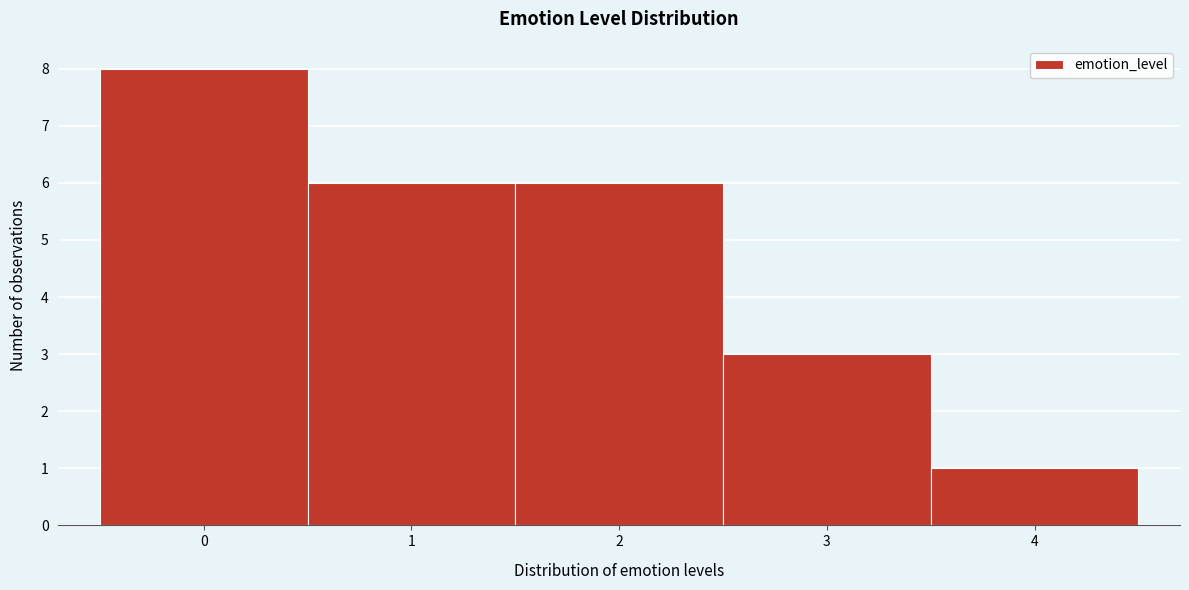

What is the height of the bar covering -0.5 to 0.5 on the x-axis? The values are not printed on the chart, so give them approximately, as read against the axis.

8